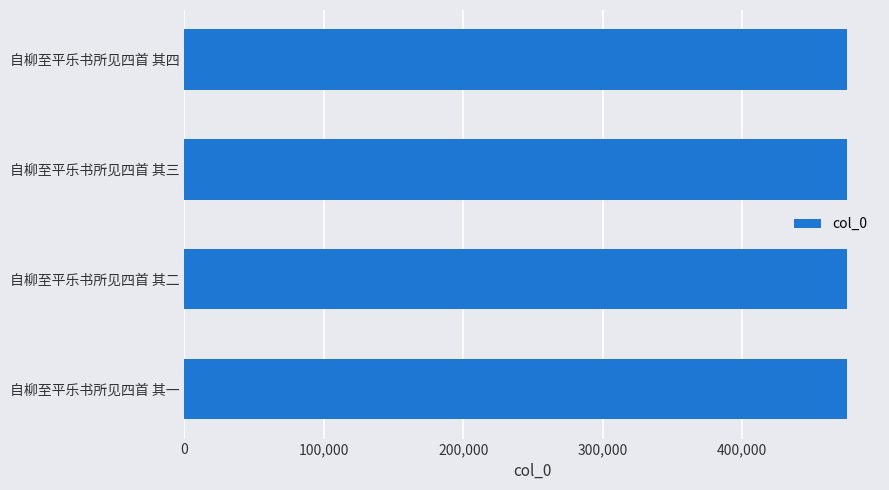

Read the value at 自柳至平乐书所见四首 其四.

475285